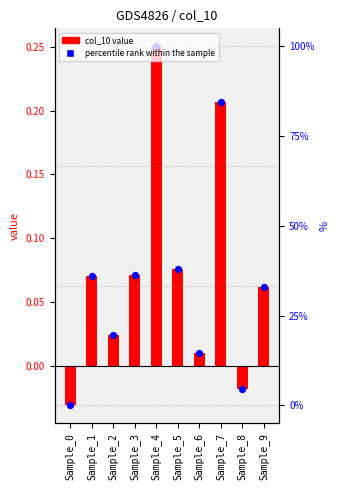

Is the value of percentile rank within the sample at Sample_7 greater than the value of col_10 at Sample_9?

Yes